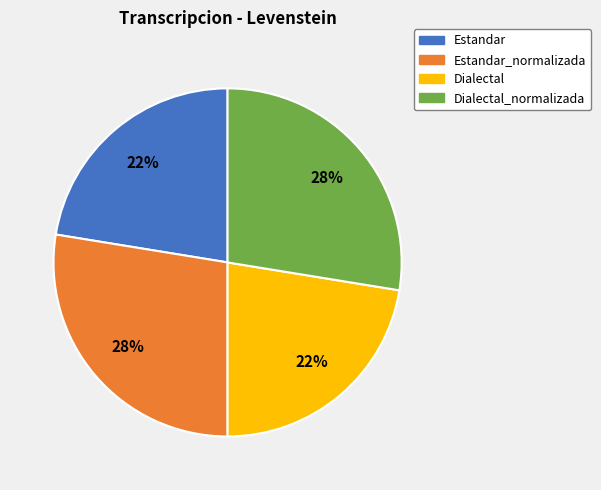

Is there a majority slice in this chart?

No